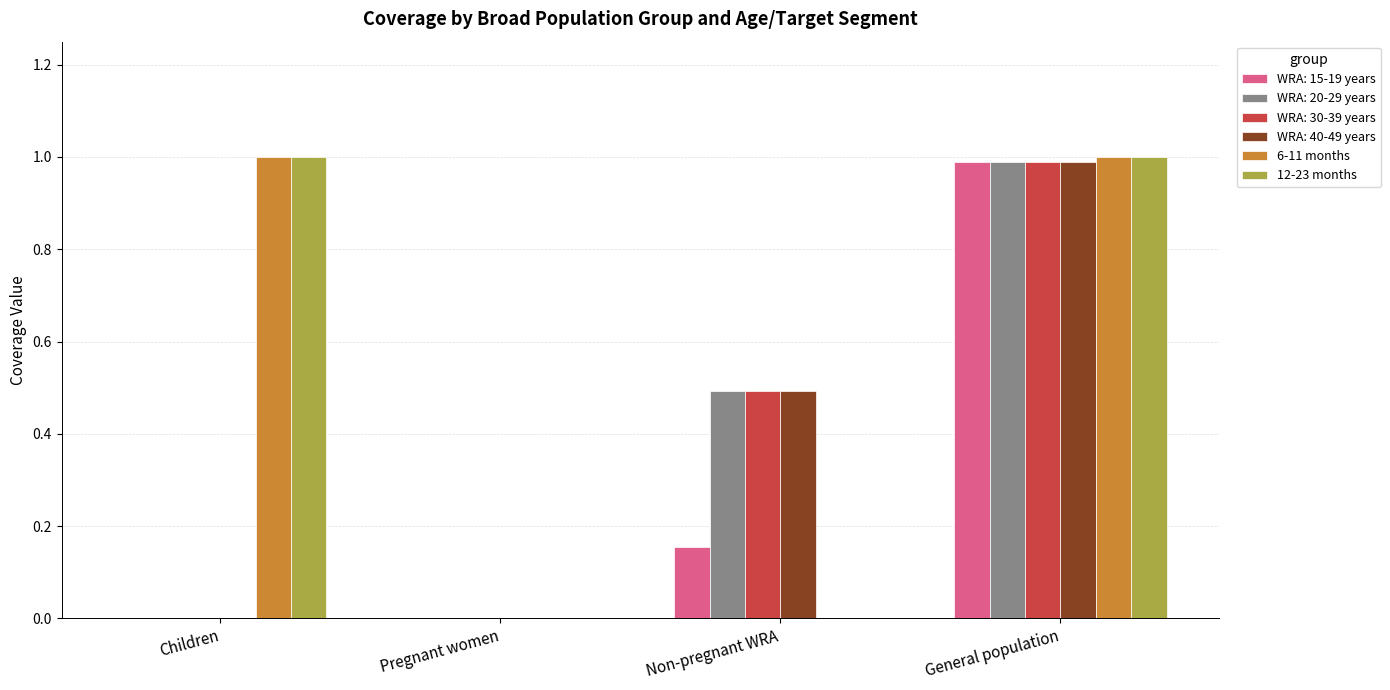

What is the sum of the WRA: 20-29 years values at Children and General population?

1.0